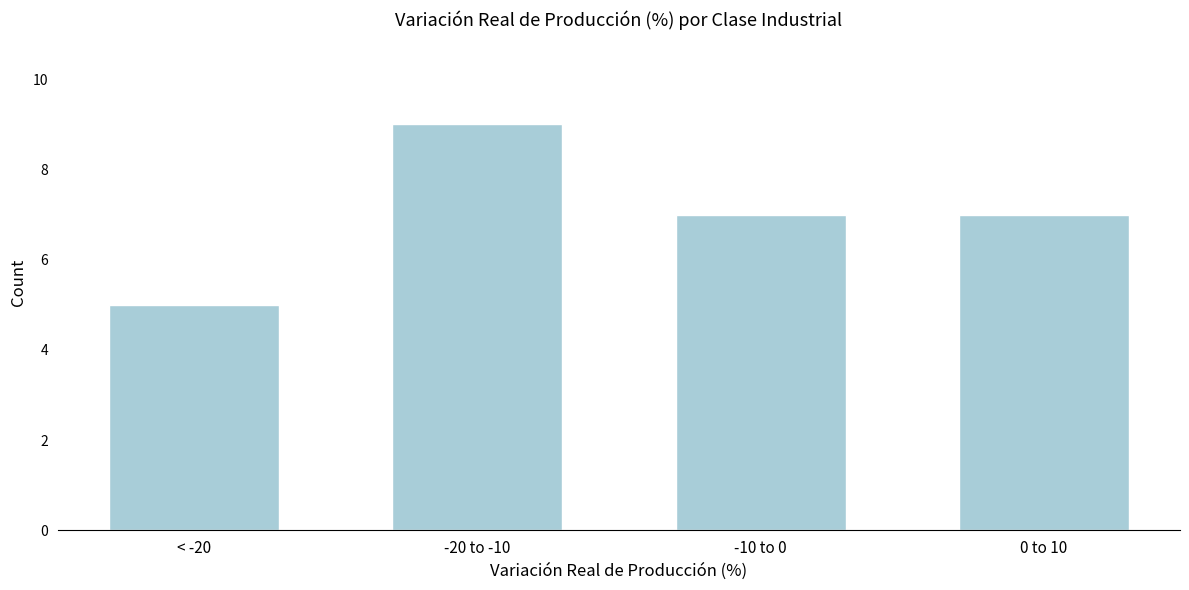

Reading left to right, extract all data points from this chart.

5	9	7	7